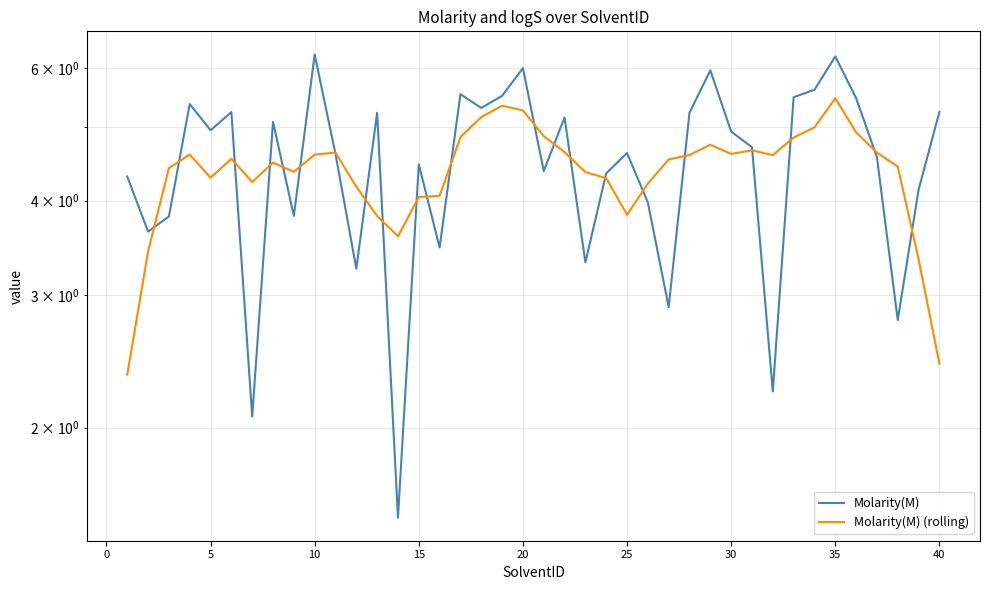

How many interior local peaks does the Molarity(M) series have?

12